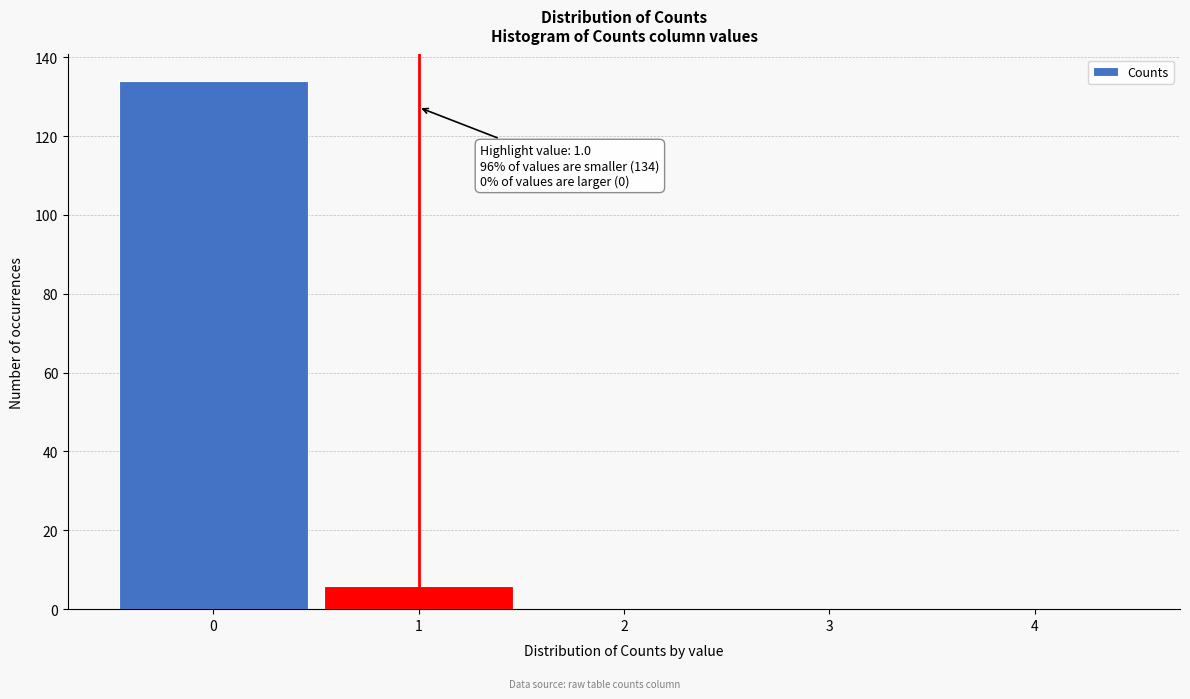

Reading right to left, what are all the values shown in this chart?

4=0	3=0	2=0	1=6	0=134